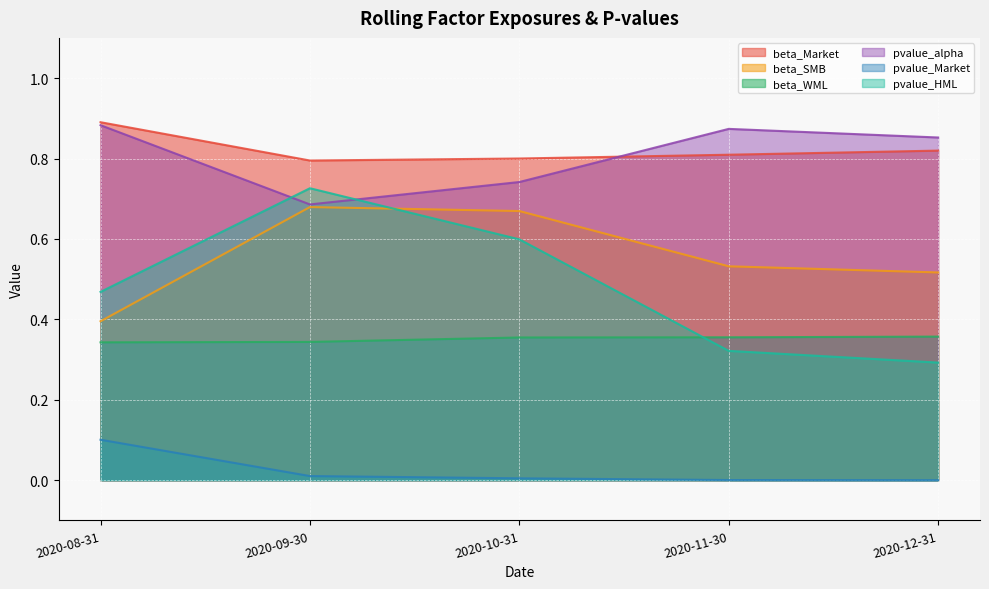

Reading right to left, extract all data points from this chart.

beta_Market: 0.8	0.8	0.8	0.8	0.9
beta_SMB: 0.5	0.5	0.7	0.7	0.4
beta_WML: 0.4	0.4	0.4	0.3	0.3
pvalue_alpha: 0.9	0.9	0.7	0.7	0.9
pvalue_Market: 0.0	0.0	0.0	0.0	0.1
pvalue_HML: 0.3	0.3	0.6	0.7	0.5